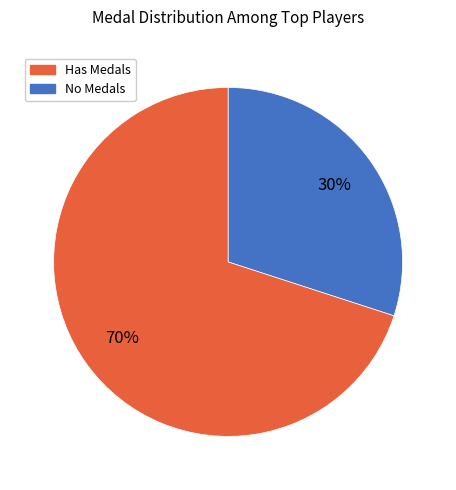

Is there a majority slice in this chart?

Yes